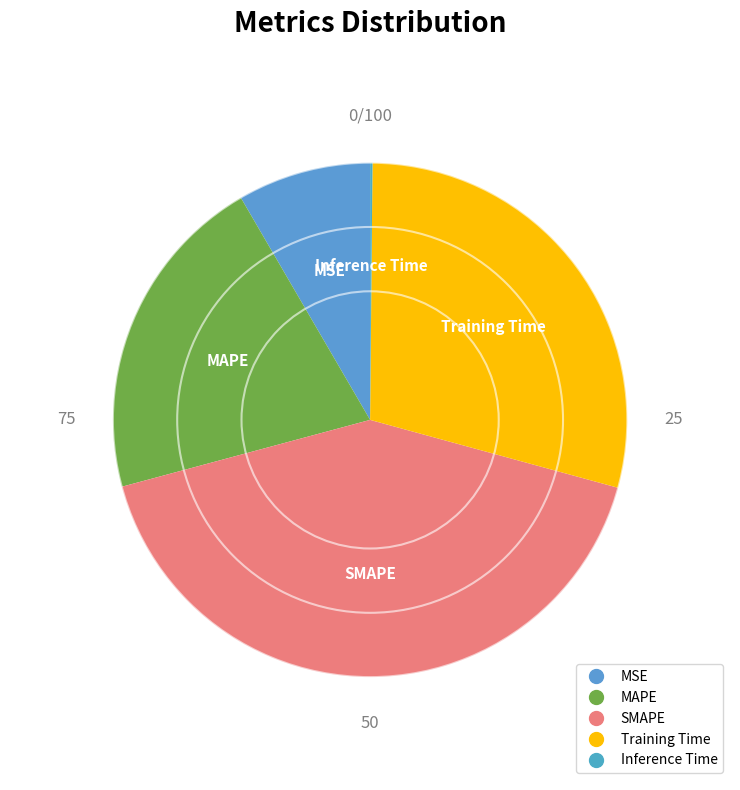

Combined, do Training Time and MSE account for over 50%?

No